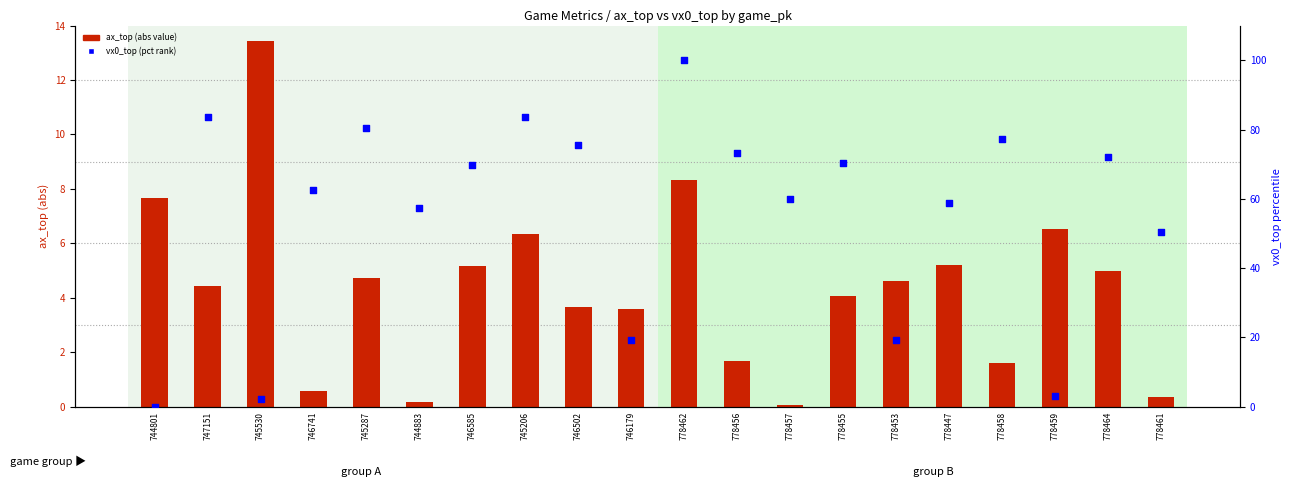

Which series contains the lowest Y value?

vx0_top (pct)